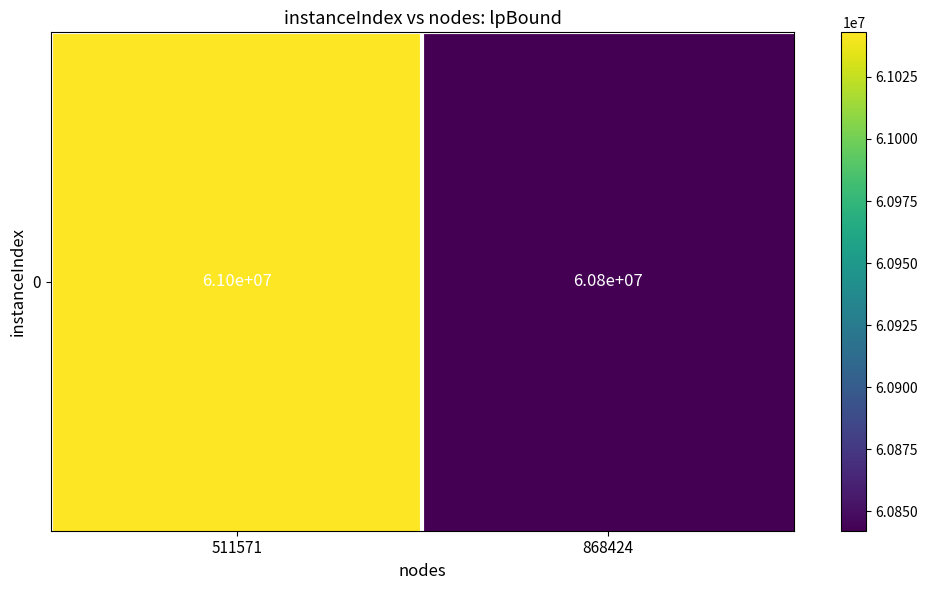

List the labels in order of value, smallest first.

868424, 511571